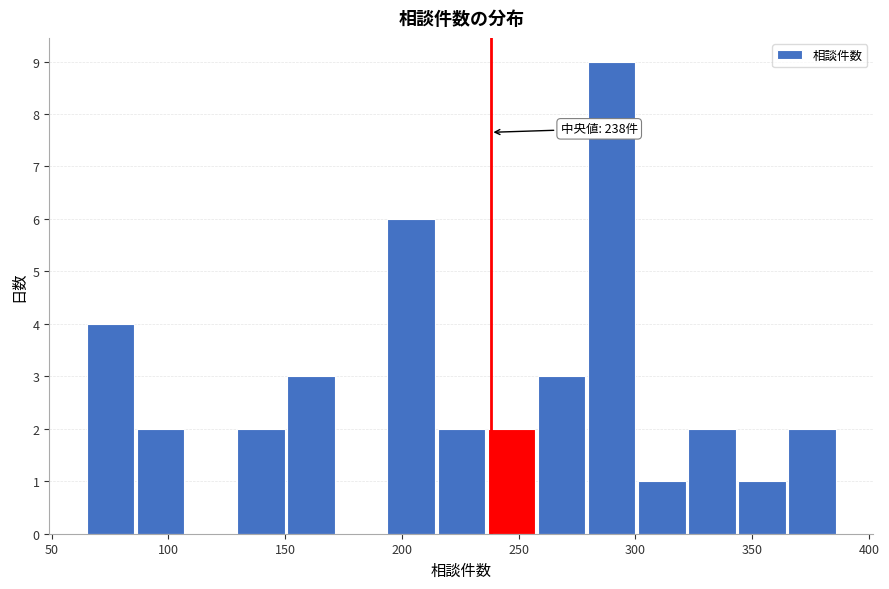

Over which range of the x-axis is the bar tallest?

280 to 300